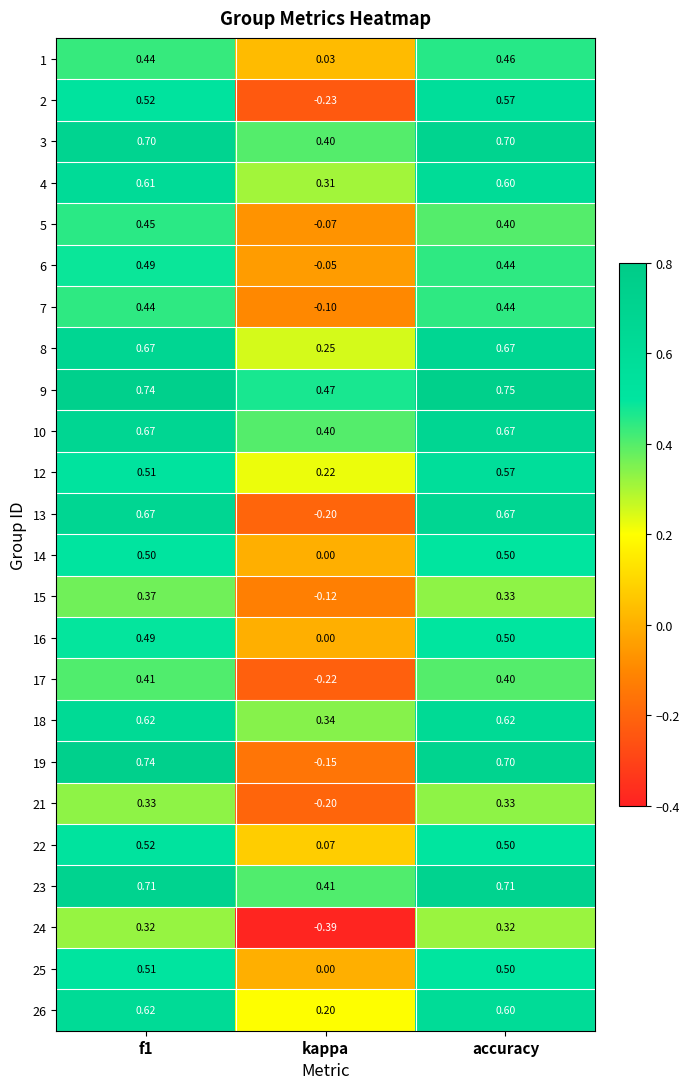

Is the value of 3 at kappa greater than the value of 14 at accuracy?

No